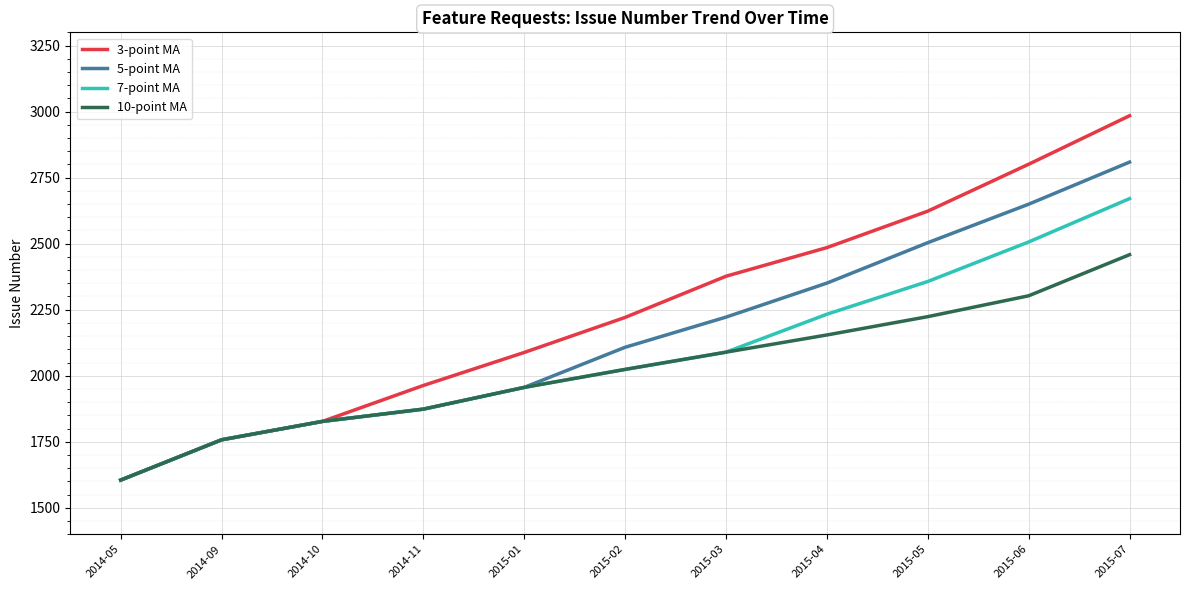

Reading left to right, what are all the values shown in this chart?

3-point MA: 1605.0	1757.5	1827.1	1963.1	2088.1	2220.8	2376.7	2485.1	2623.1	2800.7	2984.3
5-point MA: 1605.0	1757.5	1827.1	1873.6	1955.9	2107.7	2221.9	2350.6	2503.7	2649.4	2808.7
7-point MA: 1605.0	1757.5	1827.1	1873.6	1955.9	2023.9	2089.2	2232.8	2356.8	2506.4	2670.4
10-point MA: 1605.0	1757.5	1827.1	1873.6	1955.9	2023.9	2089.2	2154.3	2223.6	2302.6	2458.2